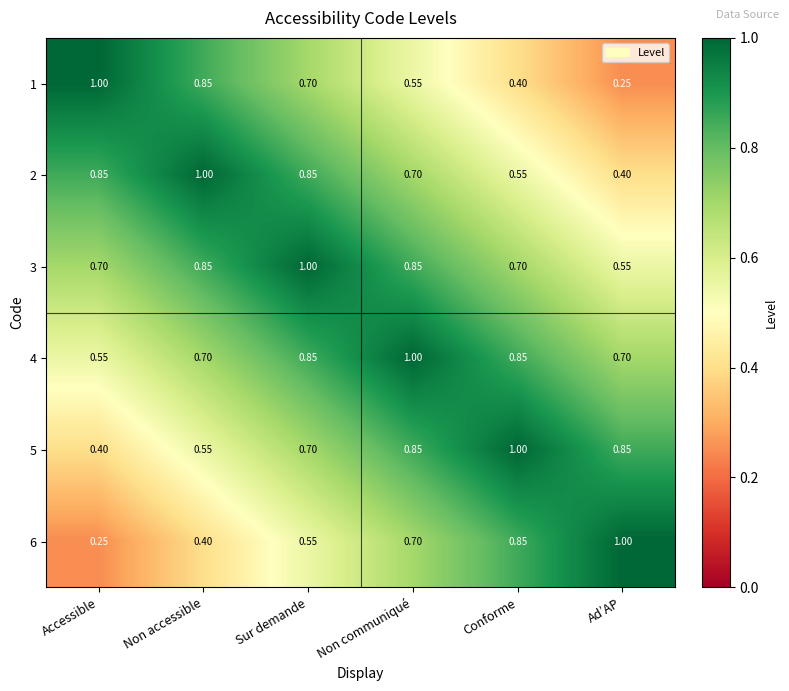

Which category has the highest value in the 1 series?

Accessible